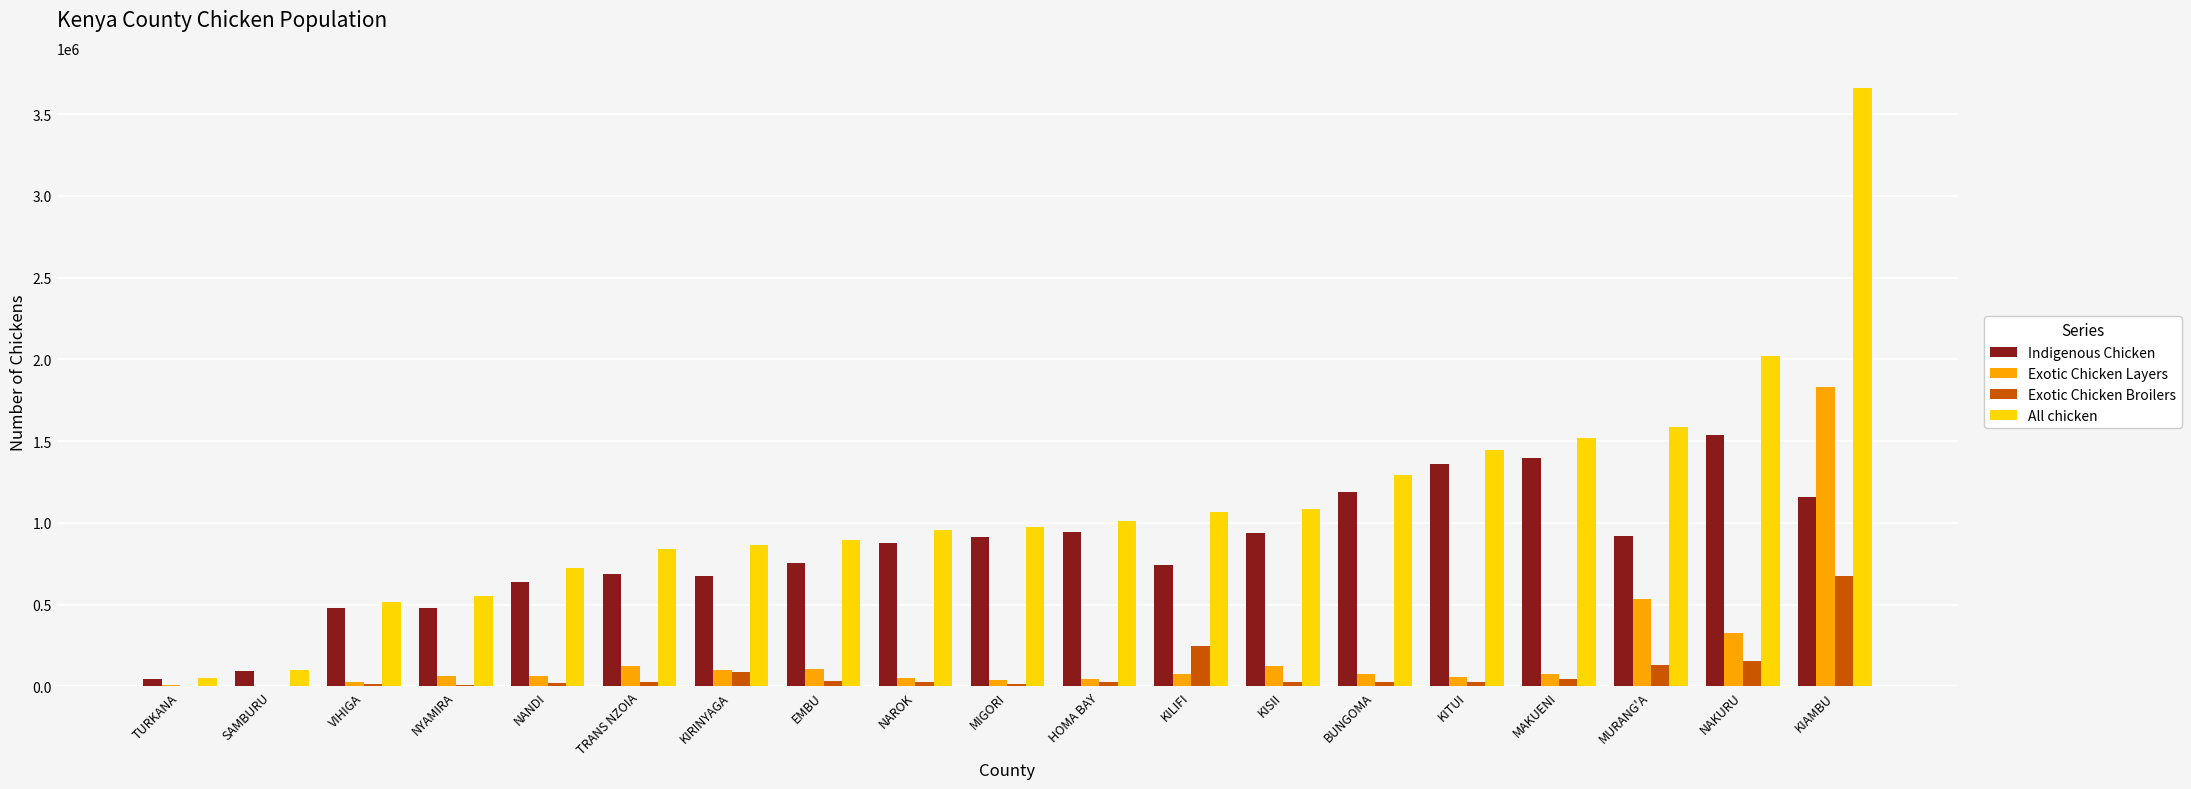

What is the approximate value of Exotic Chicken Broilers at MURANG'A?

132311